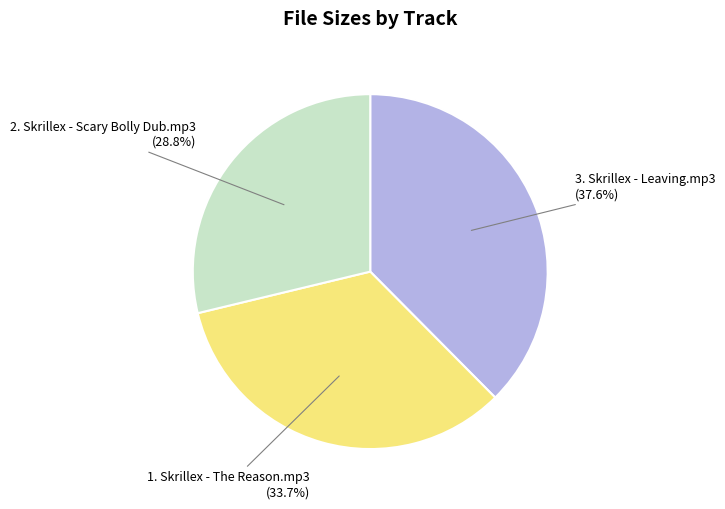

Is there any slice that represents more than half of the pie?

No